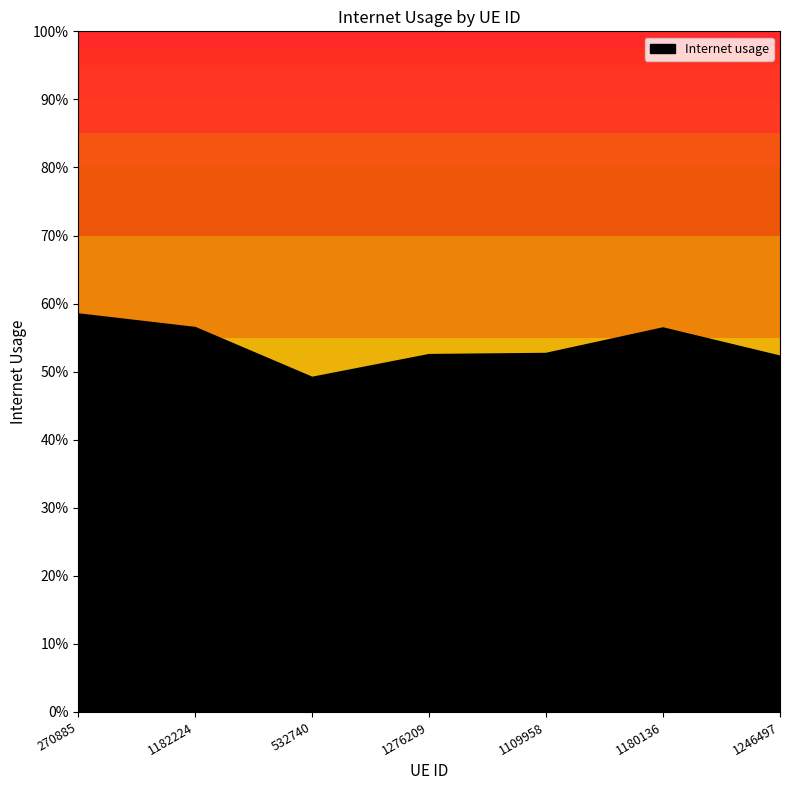

What is the greatest value displayed?

0.6